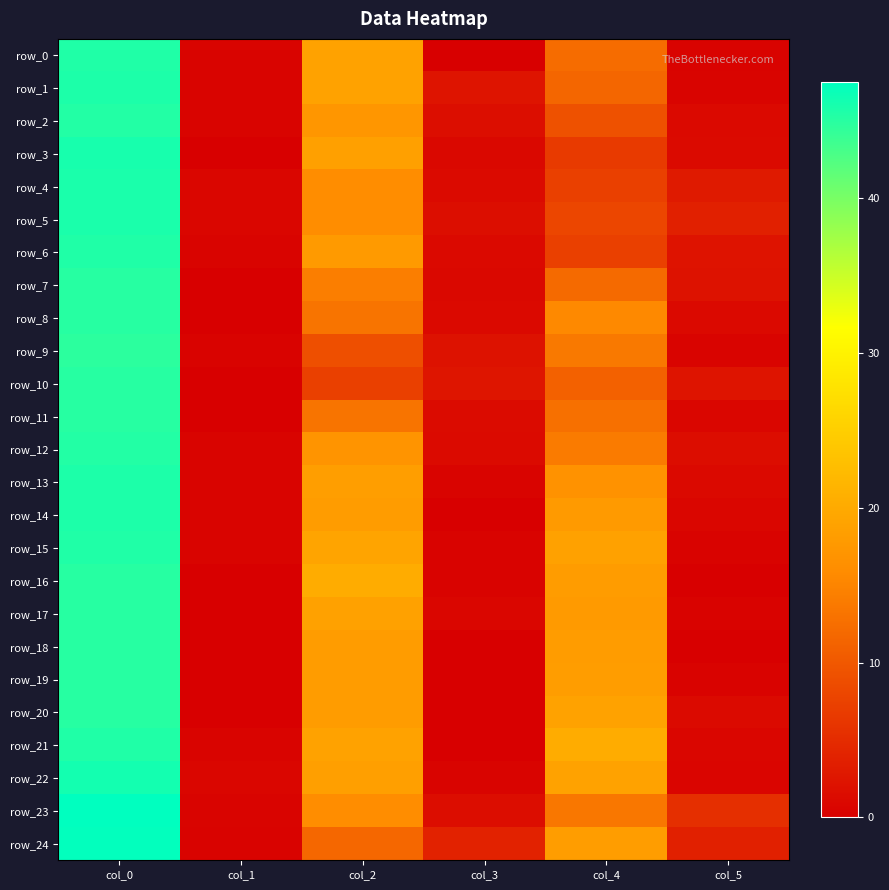

Read the row_17 value at col_5.

0.4